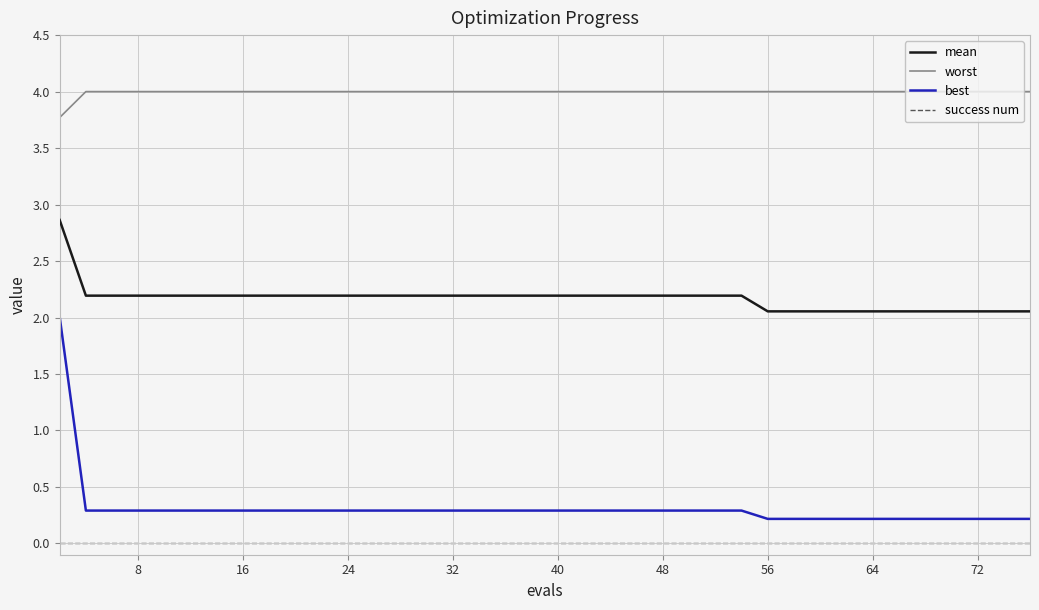

Which series has the largest range (max minus min)?

best